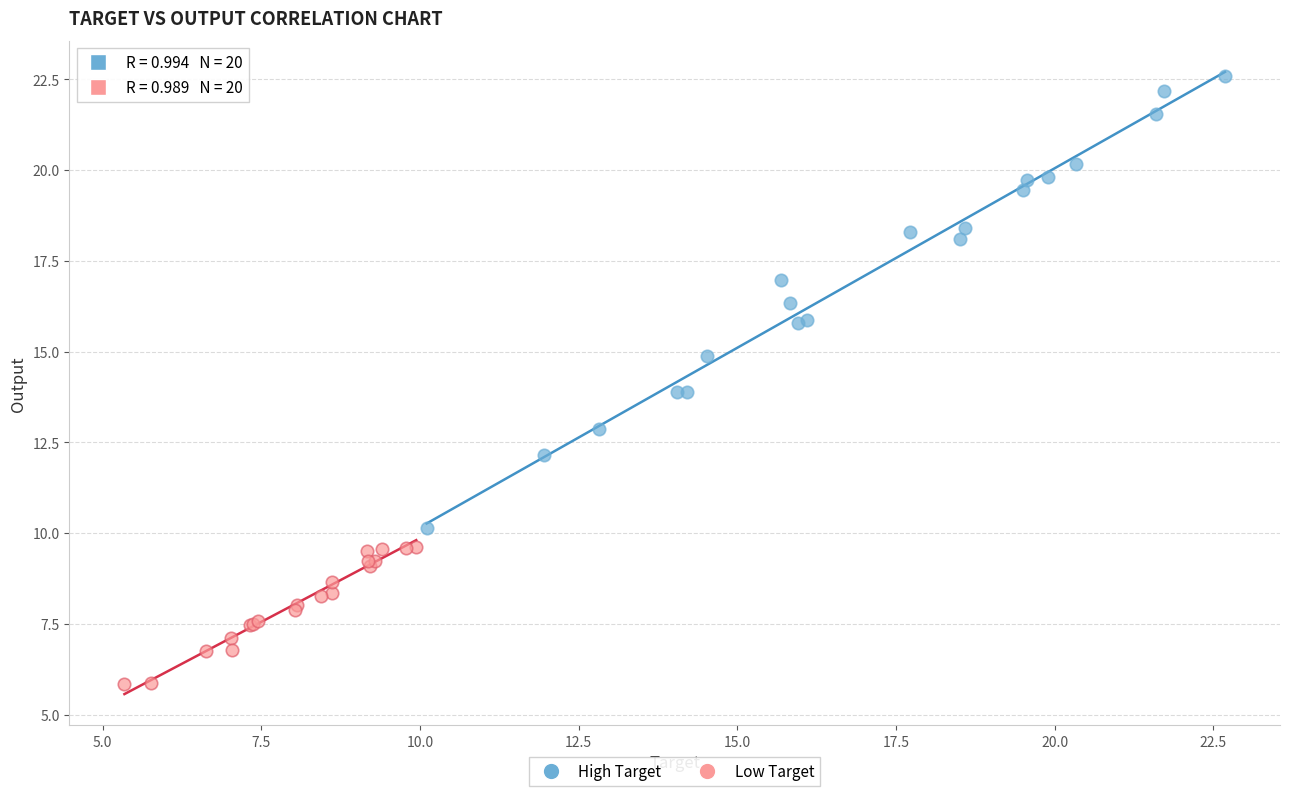

Which series has the largest Y range (max minus min)?

High Target